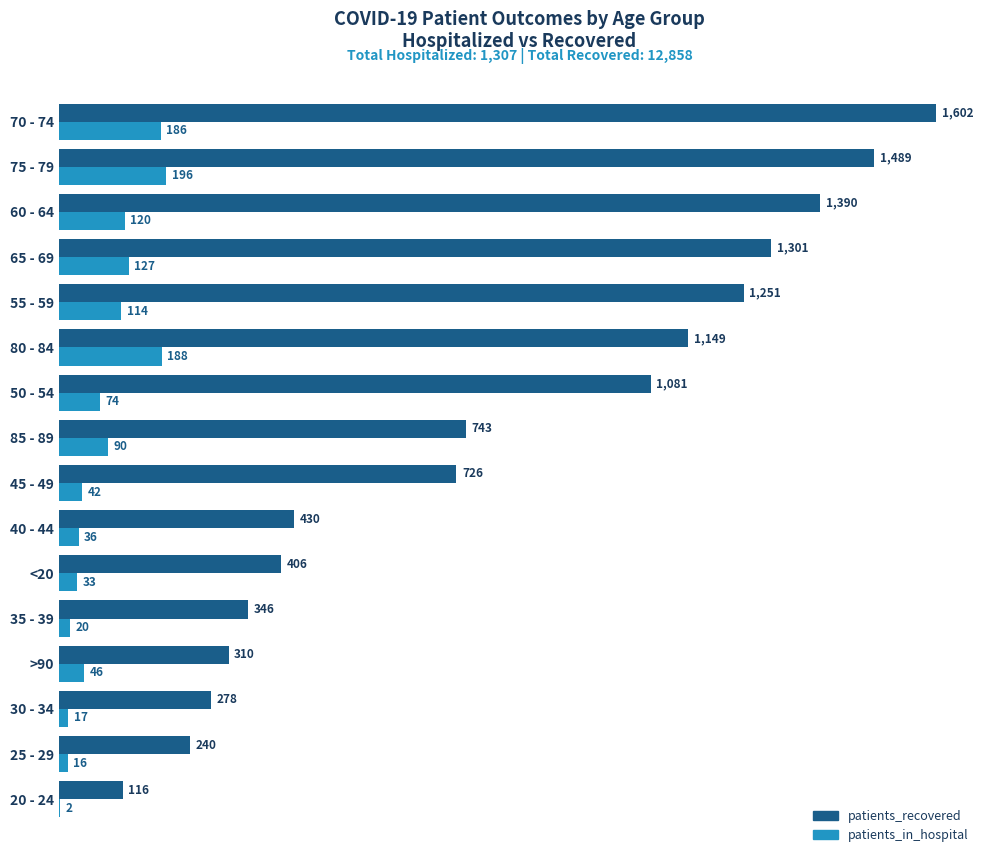

What is the sum of all patients_in_hospital values?

1307